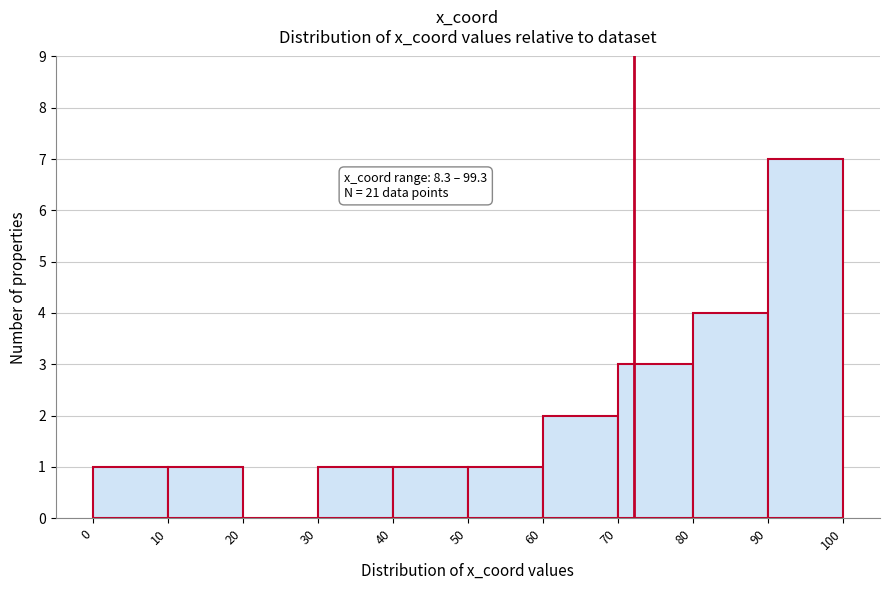

Which range on the x-axis has the tallest bar?

90 to 100